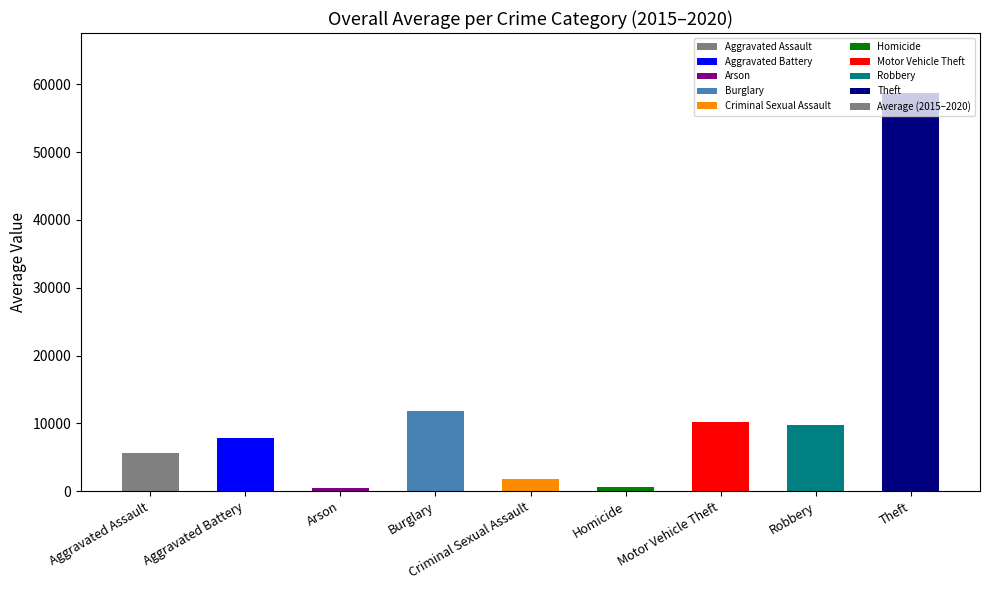

Approximately how many times larger is the value at Robbery compared to Arson?

21.5